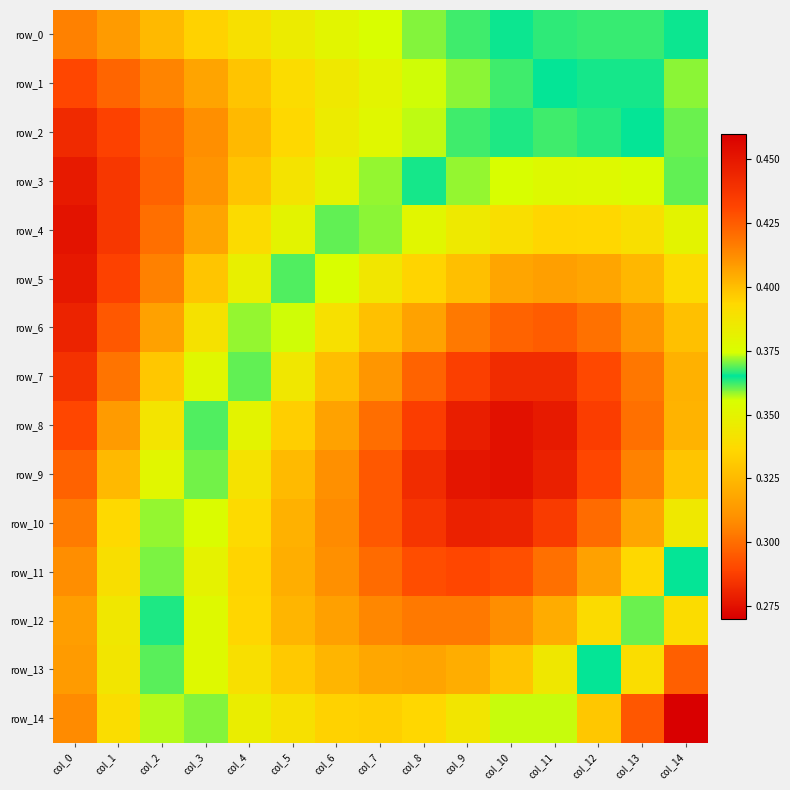

Reading left to right, transcribe all the data shown in this chart.

row_0: col_0=0.4	col_1=0.4	col_2=0.4	col_3=0.4	col_4=0.4	col_5=0.4	col_6=0.4	col_7=0.4	col_8=0.4	col_9=0.4	col_10=0.4	col_11=0.4	col_12=0.4	col_13=0.4	col_14=0.4
row_1: col_0=0.4	col_1=0.4	col_2=0.4	col_3=0.4	col_4=0.4	col_5=0.4	col_6=0.4	col_7=0.4	col_8=0.4	col_9=0.4	col_10=0.4	col_11=0.4	col_12=0.4	col_13=0.4	col_14=0.4
row_2: col_0=0.4	col_1=0.4	col_2=0.4	col_3=0.4	col_4=0.4	col_5=0.4	col_6=0.4	col_7=0.4	col_8=0.4	col_9=0.4	col_10=0.4	col_11=0.4	col_12=0.4	col_13=0.4	col_14=0.4
row_3: col_0=0.4	col_1=0.4	col_2=0.4	col_3=0.4	col_4=0.4	col_5=0.4	col_6=0.4	col_7=0.4	col_8=0.4	col_9=0.4	col_10=0.4	col_11=0.4	col_12=0.4	col_13=0.4	col_14=0.4
row_4: col_0=0.5	col_1=0.4	col_2=0.4	col_3=0.4	col_4=0.4	col_5=0.4	col_6=0.4	col_7=0.4	col_8=0.4	col_9=0.3	col_10=0.3	col_11=0.3	col_12=0.3	col_13=0.3	col_14=0.3
row_5: col_0=0.4	col_1=0.4	col_2=0.4	col_3=0.4	col_4=0.4	col_5=0.4	col_6=0.4	col_7=0.3	col_8=0.3	col_9=0.3	col_10=0.3	col_11=0.3	col_12=0.3	col_13=0.3	col_14=0.3
row_6: col_0=0.4	col_1=0.4	col_2=0.4	col_3=0.4	col_4=0.4	col_5=0.4	col_6=0.3	col_7=0.3	col_8=0.3	col_9=0.3	col_10=0.3	col_11=0.3	col_12=0.3	col_13=0.3	col_14=0.3
row_7: col_0=0.4	col_1=0.4	col_2=0.4	col_3=0.4	col_4=0.4	col_5=0.3	col_6=0.3	col_7=0.3	col_8=0.3	col_9=0.3	col_10=0.3	col_11=0.3	col_12=0.3	col_13=0.3	col_14=0.3
row_8: col_0=0.4	col_1=0.4	col_2=0.4	col_3=0.4	col_4=0.3	col_5=0.3	col_6=0.3	col_7=0.3	col_8=0.3	col_9=0.3	col_10=0.3	col_11=0.3	col_12=0.3	col_13=0.3	col_14=0.3
row_9: col_0=0.4	col_1=0.4	col_2=0.4	col_3=0.4	col_4=0.3	col_5=0.3	col_6=0.3	col_7=0.3	col_8=0.3	col_9=0.3	col_10=0.3	col_11=0.3	col_12=0.3	col_13=0.3	col_14=0.3
row_10: col_0=0.4	col_1=0.4	col_2=0.4	col_3=0.4	col_4=0.3	col_5=0.3	col_6=0.3	col_7=0.3	col_8=0.3	col_9=0.3	col_10=0.3	col_11=0.3	col_12=0.3	col_13=0.3	col_14=0.3
row_11: col_0=0.4	col_1=0.4	col_2=0.4	col_3=0.3	col_4=0.3	col_5=0.3	col_6=0.3	col_7=0.3	col_8=0.3	col_9=0.3	col_10=0.3	col_11=0.3	col_12=0.3	col_13=0.3	col_14=0.4
row_12: col_0=0.4	col_1=0.4	col_2=0.4	col_3=0.4	col_4=0.3	col_5=0.3	col_6=0.3	col_7=0.3	col_8=0.3	col_9=0.3	col_10=0.3	col_11=0.3	col_12=0.3	col_13=0.4	col_14=0.4
row_13: col_0=0.4	col_1=0.4	col_2=0.4	col_3=0.4	col_4=0.3	col_5=0.3	col_6=0.3	col_7=0.3	col_8=0.3	col_9=0.3	col_10=0.3	col_11=0.3	col_12=0.4	col_13=0.4	col_14=0.4
row_14: col_0=0.4	col_1=0.4	col_2=0.4	col_3=0.4	col_4=0.3	col_5=0.3	col_6=0.3	col_7=0.3	col_8=0.3	col_9=0.3	col_10=0.4	col_11=0.4	col_12=0.4	col_13=0.4	col_14=0.5